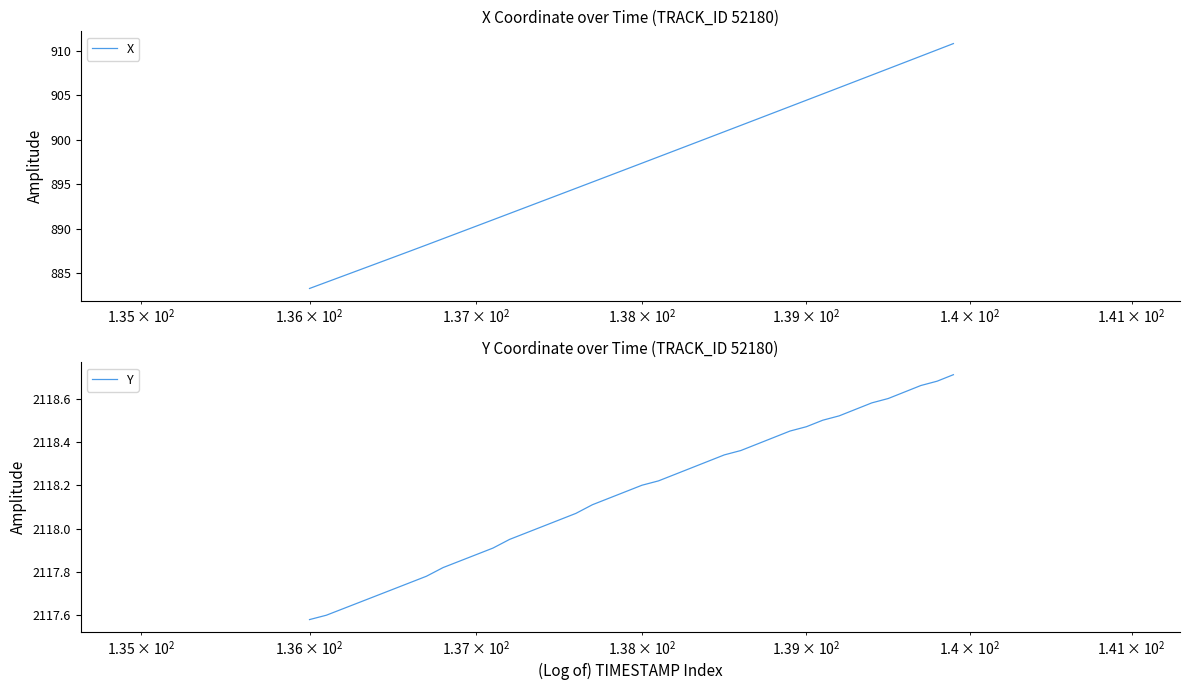

True or false: X has more than 1 points higher than both neighbors.

False